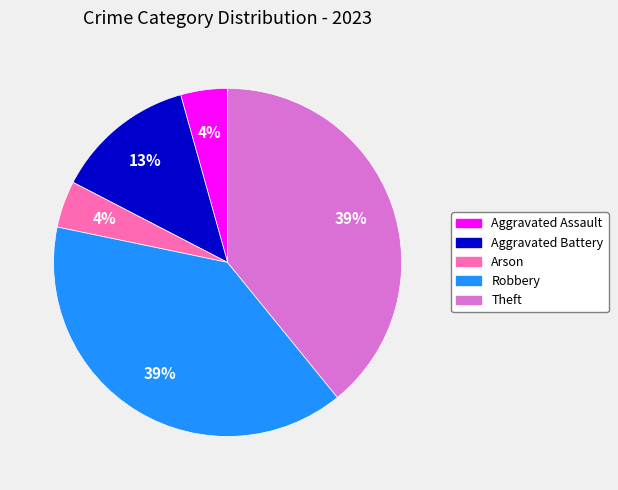

Approximately how many times larger is the value at Arson compared to Theft?

0.1